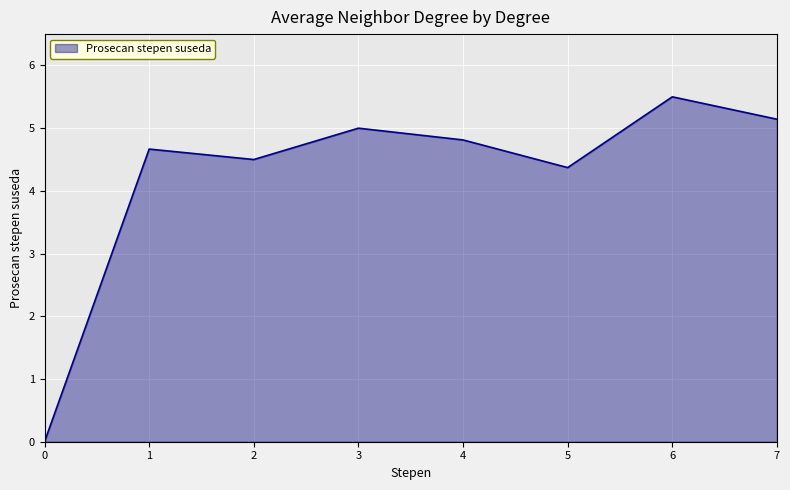

The value at 0 is 3.1. True or false?

False